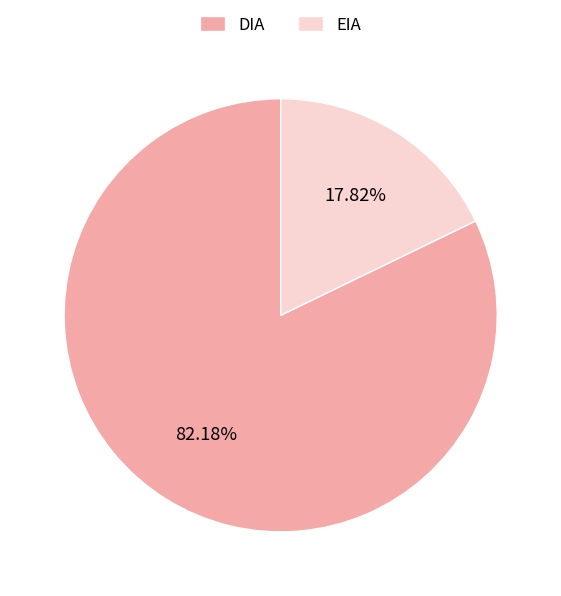

Count the number of slices in the pie.

2